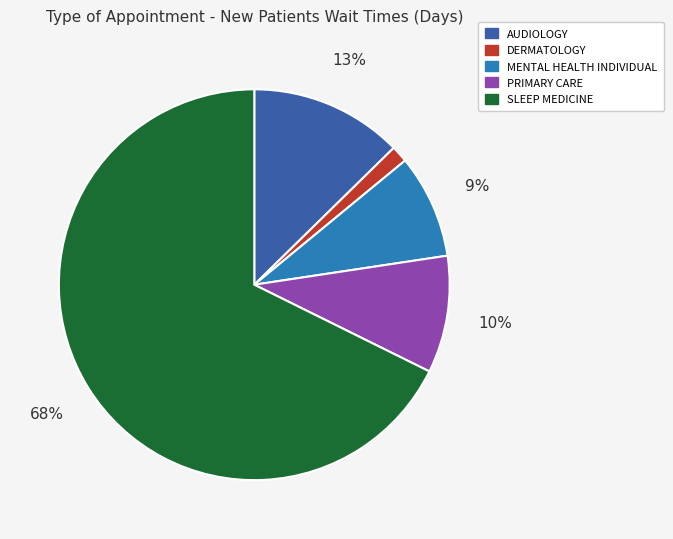

How many segments does this pie chart have?

5